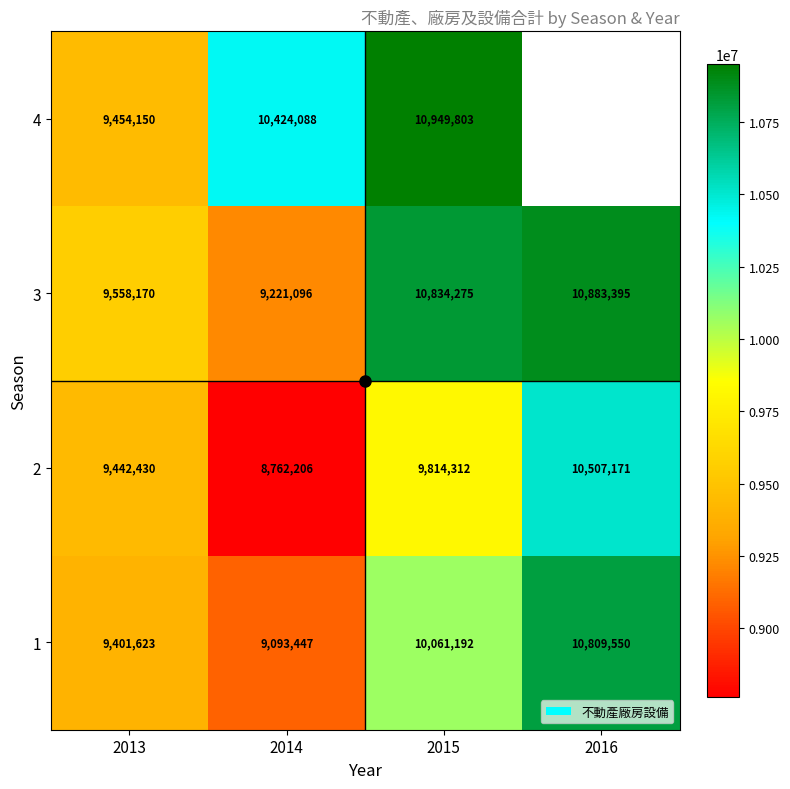

What is the smallest value displayed?

8762206.0